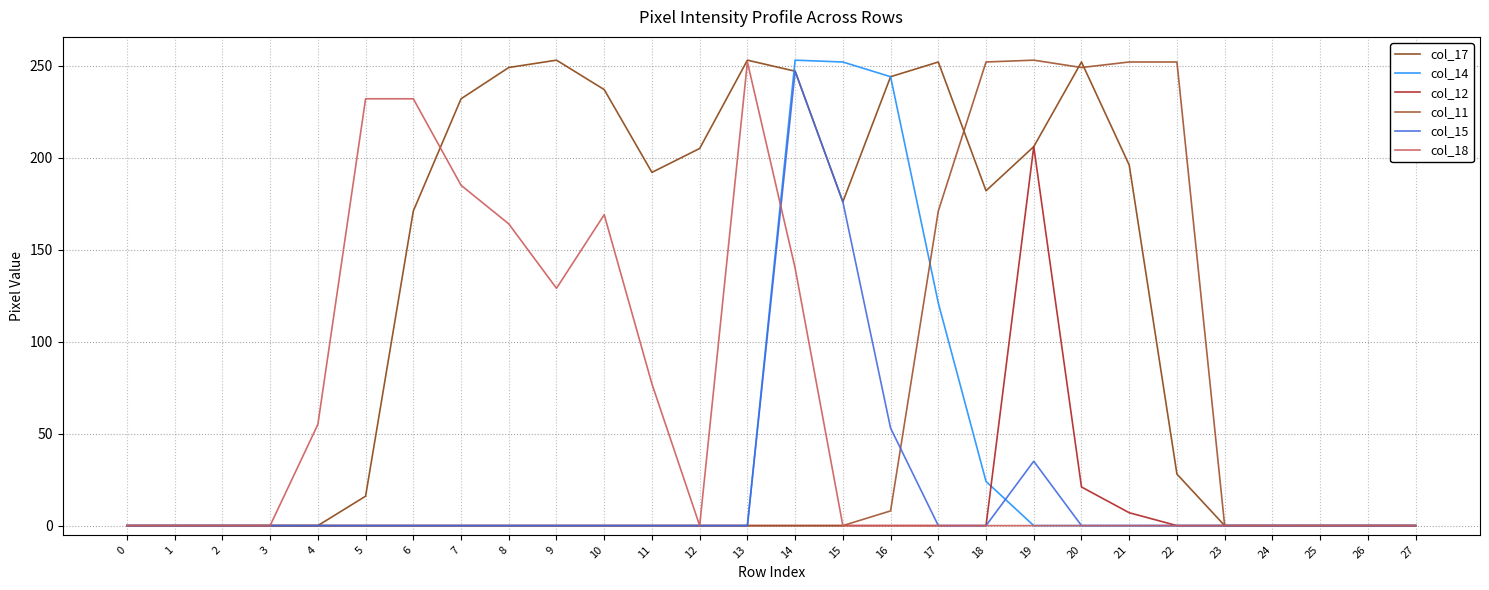

What is the value of the col_14 point at the 17th from the left?

244